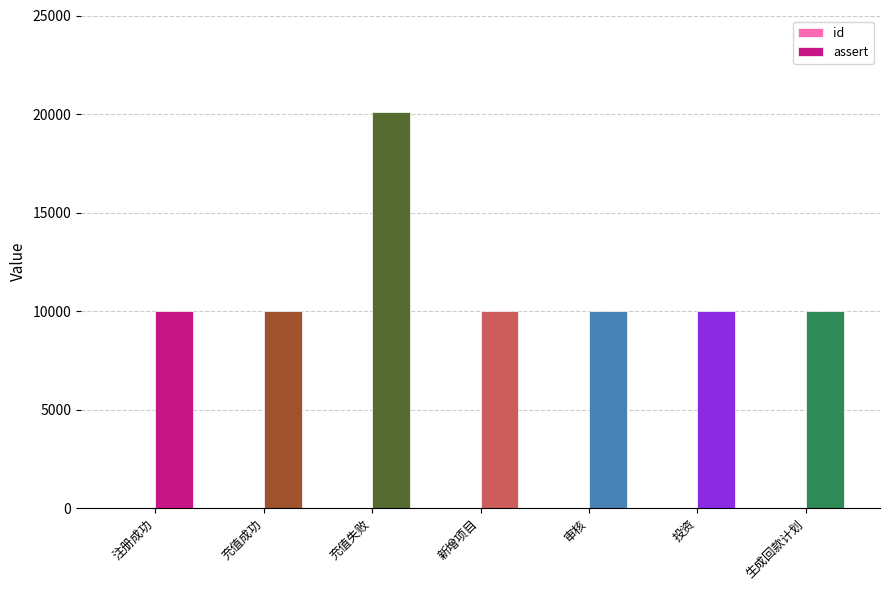

How many series are shown in this chart?

2